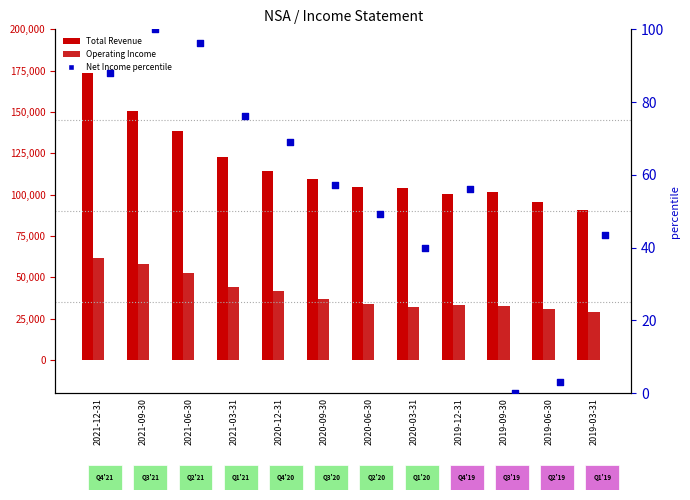

Which series has the widest spread of Y values?

Total Revenue